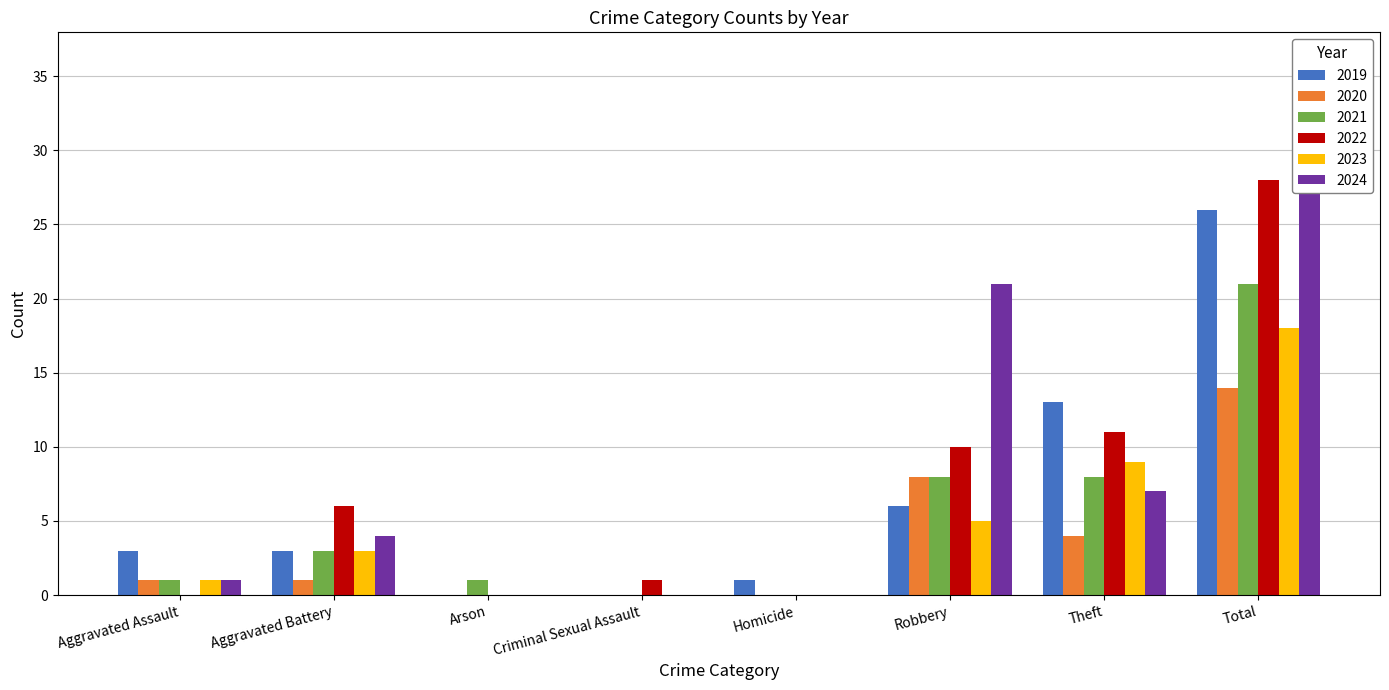

What is the greatest value displayed?

33